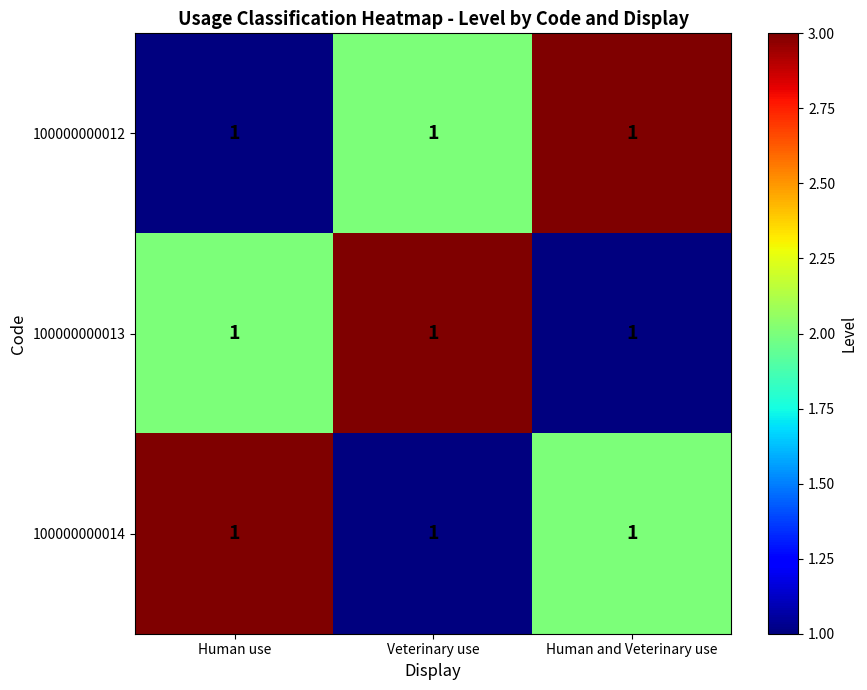

Between Human use and Human and Veterinary use, which series saw the biggest shift?

100000000012